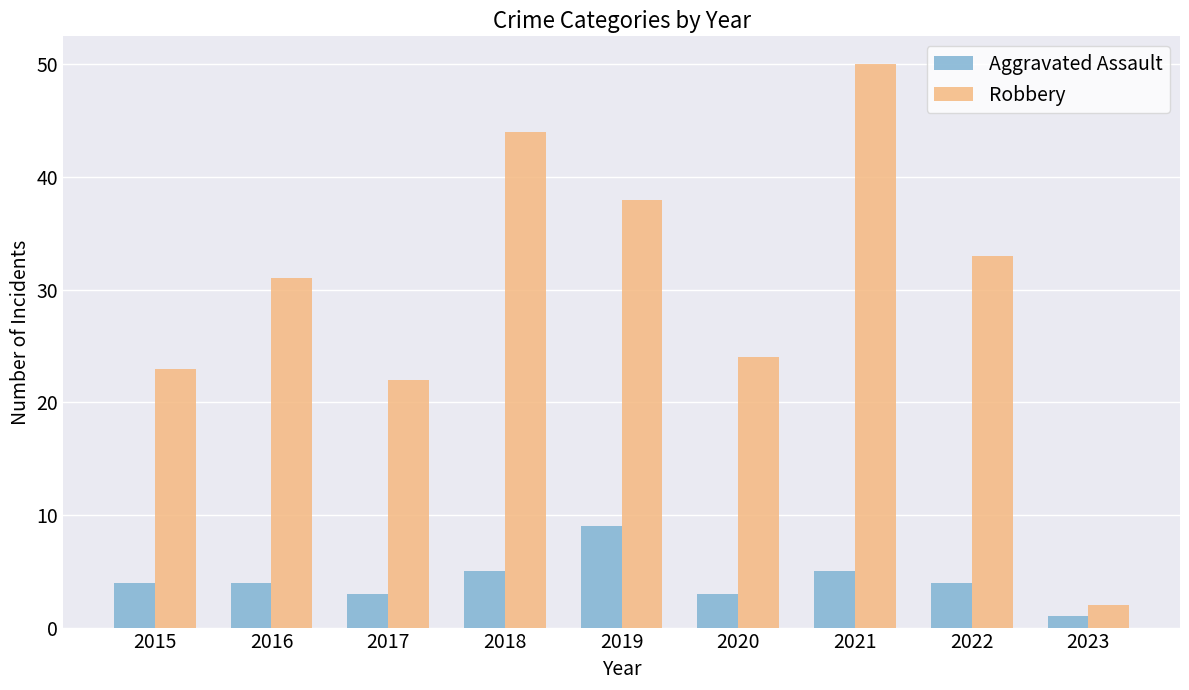

How many distinct data groups are displayed?

2